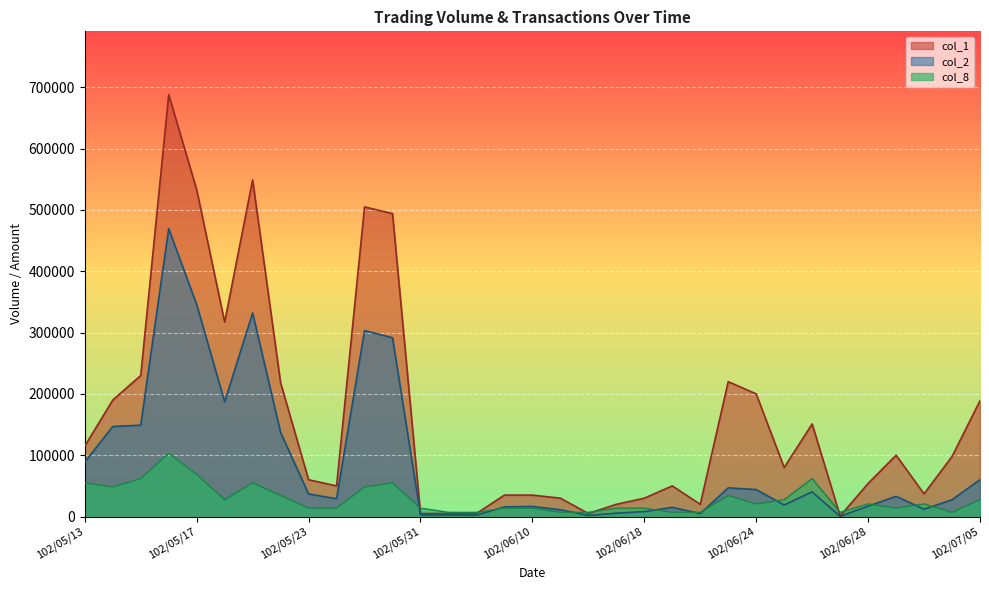

How many interior local valleys does the col_1 series have?

7